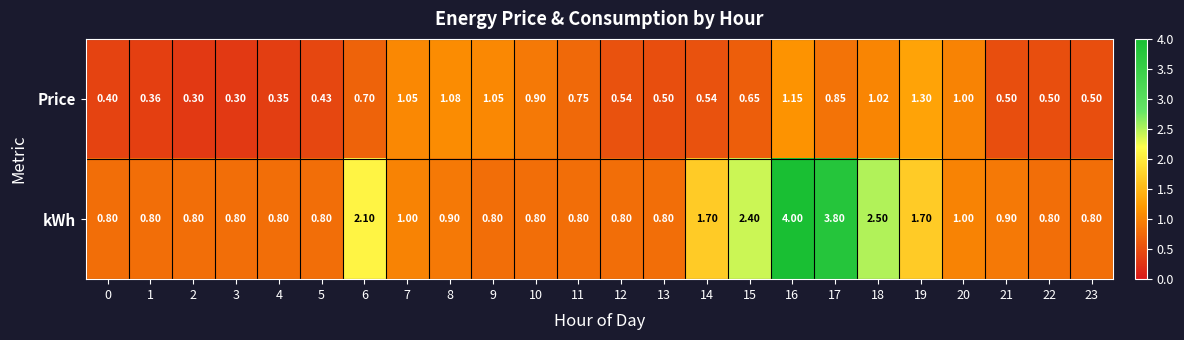

Which series has the largest range (max minus min)?

kWh